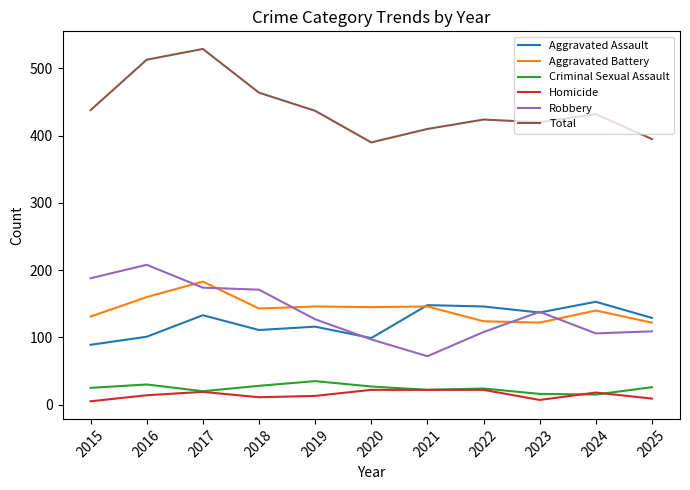

True or false: Homicide and Aggravated Assault intersect in this chart.

False